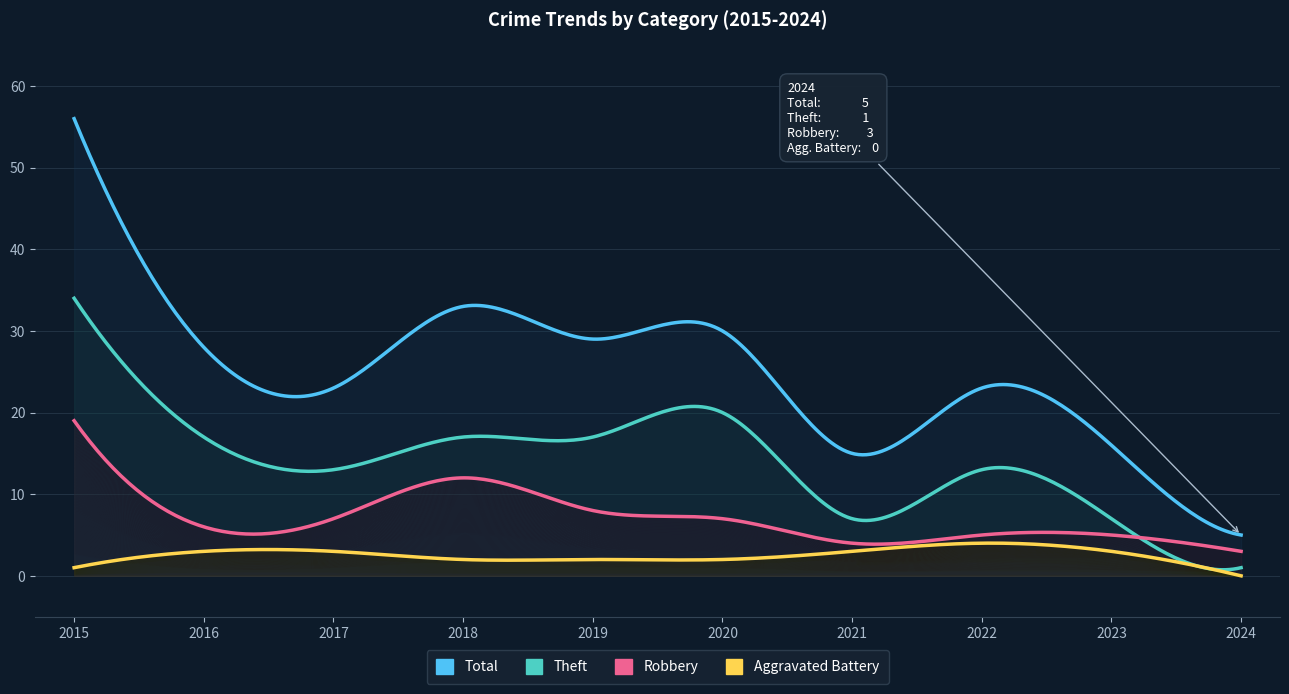

At which category does Aggravated Battery reach its first local peak?

2022